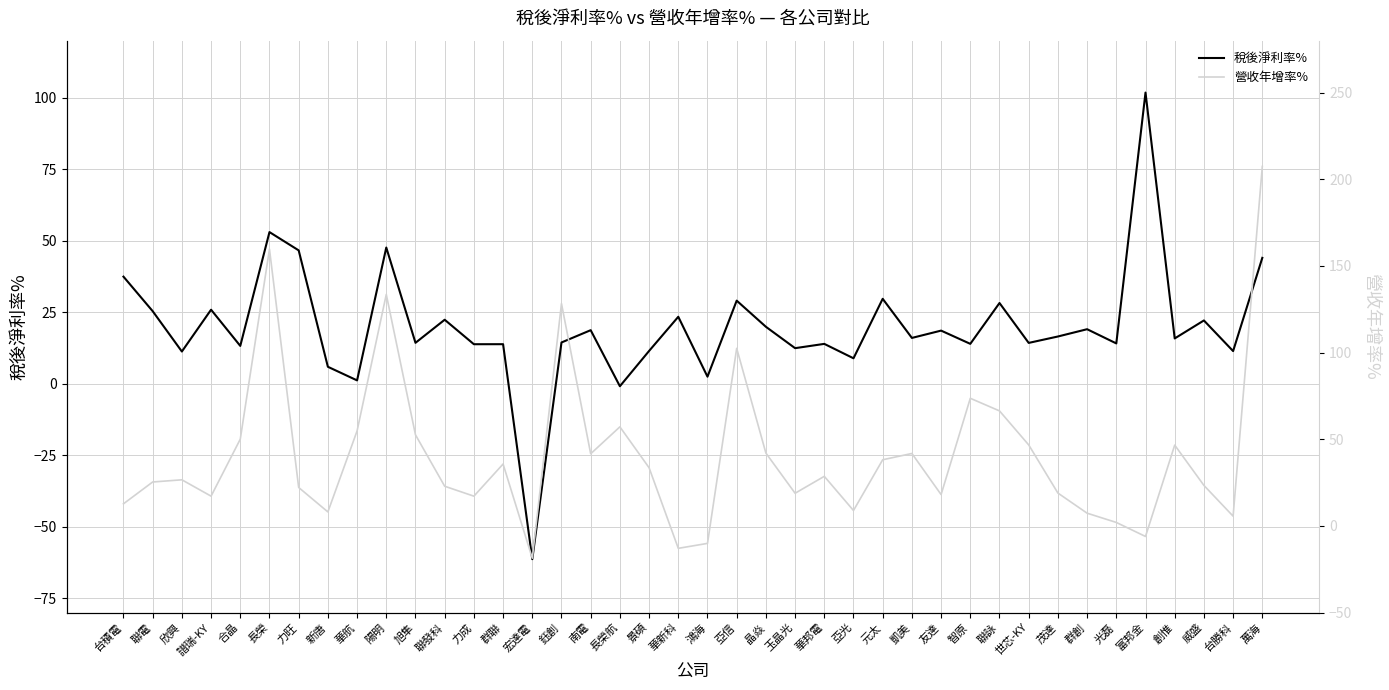

Count the number of data series in this chart.

2